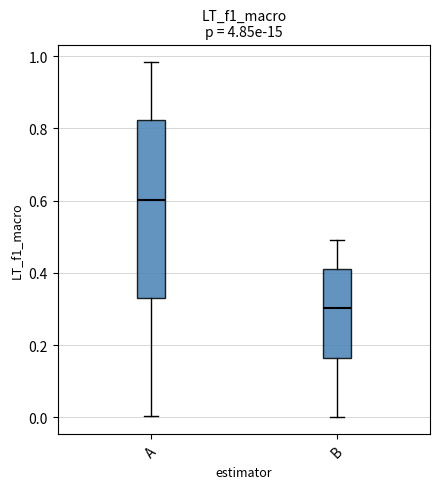

Reading left to right, transcribe this box plot: for each box, give where its median line is, the range the box spans, and where its two whiskers end, as read against the y-axis. The values are not printed on the chart, so give them approximately, as read against the axis.

A: median 0.60, box 0.34 to 0.82, whiskers 0.00 to 0.98
B: median 0.30, box 0.16 to 0.42, whiskers 0.00 to 0.50